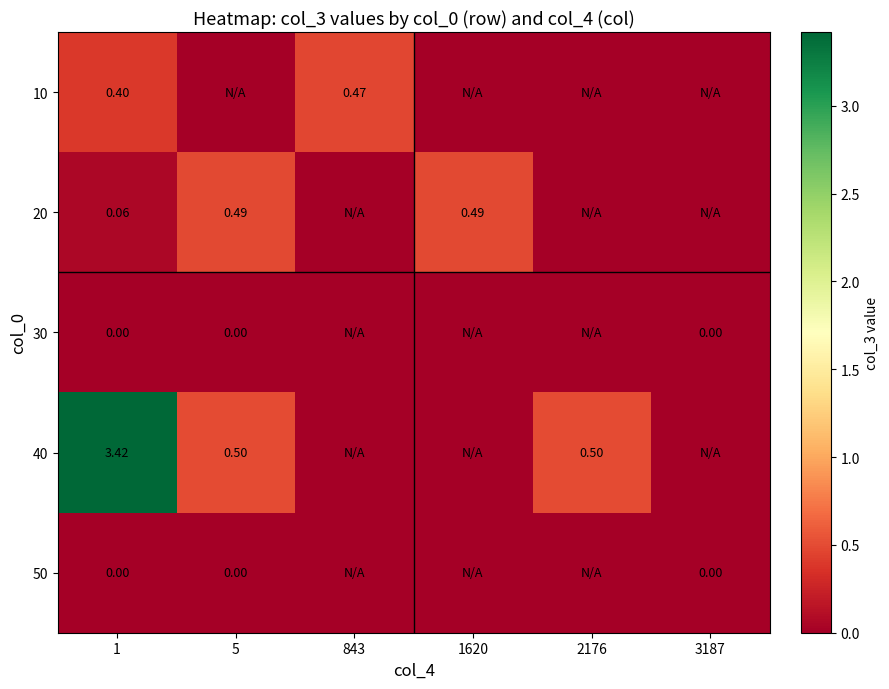

Is the value of 50 at 5 greater than the value of 10 at 1?

No